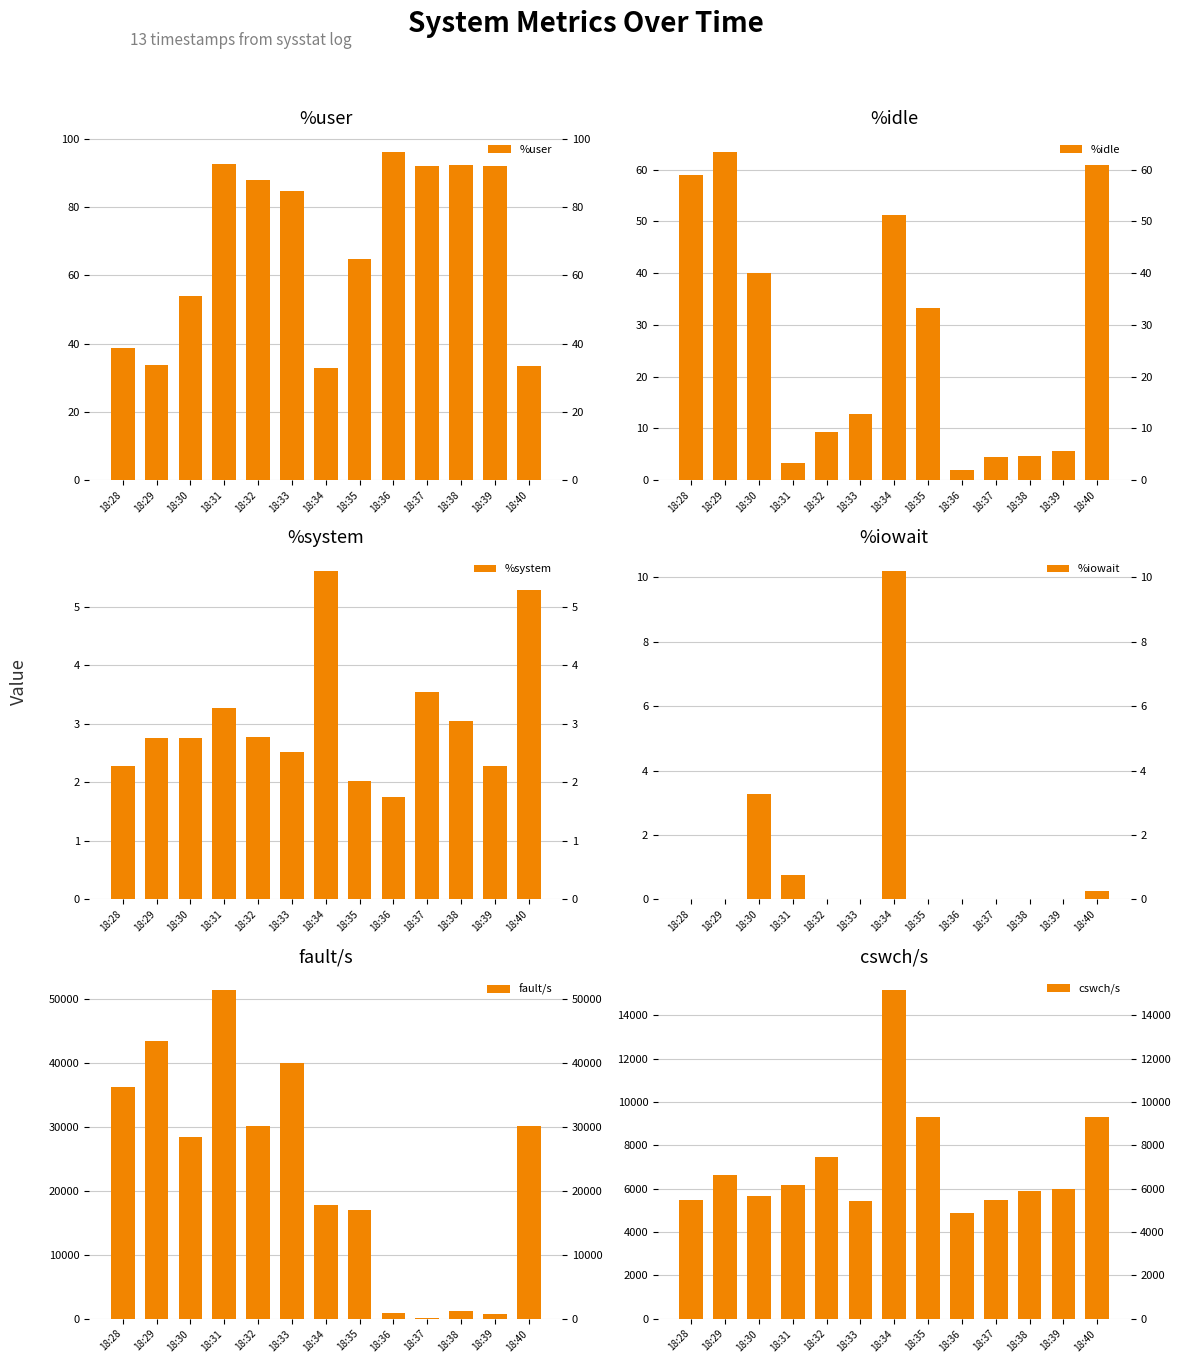

How many values in the %system series are below 2?

1